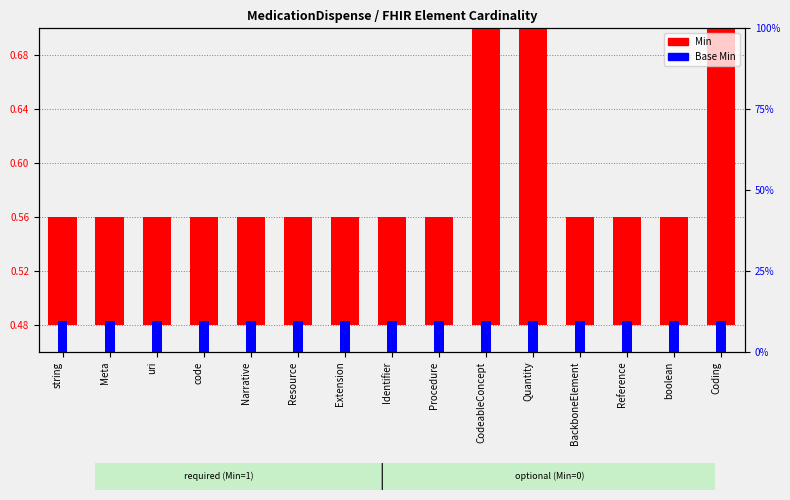

Is it true that Min equals 0.1 at Procedure?

False